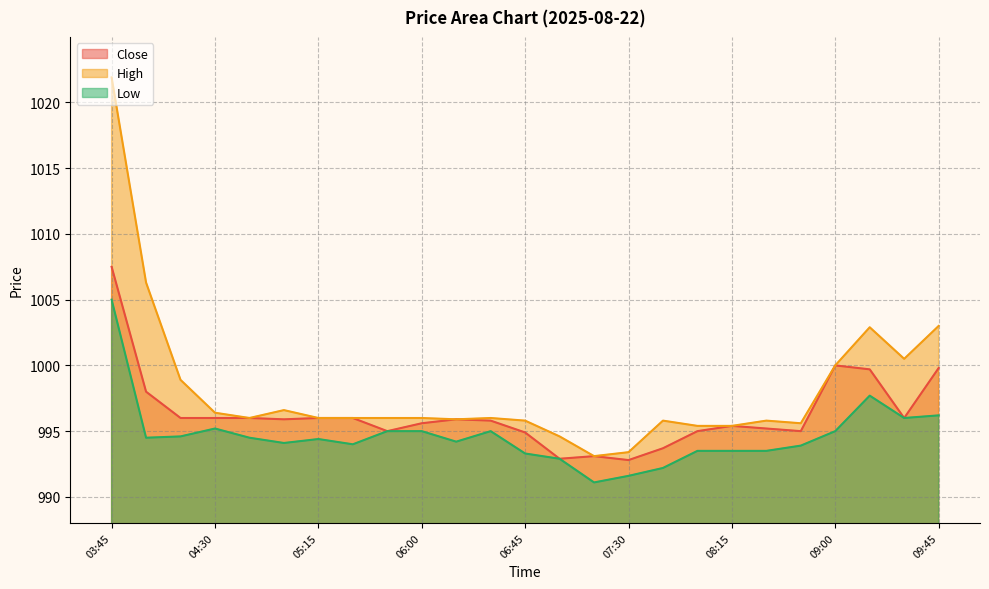

List the series in order of their peak value, lowest first.

Low, Close, High